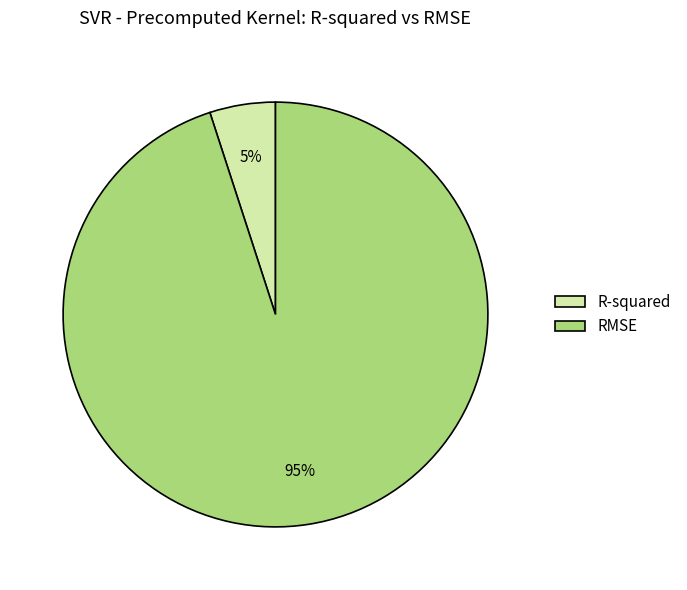

What is the smallest slice in the pie chart?

R-squared